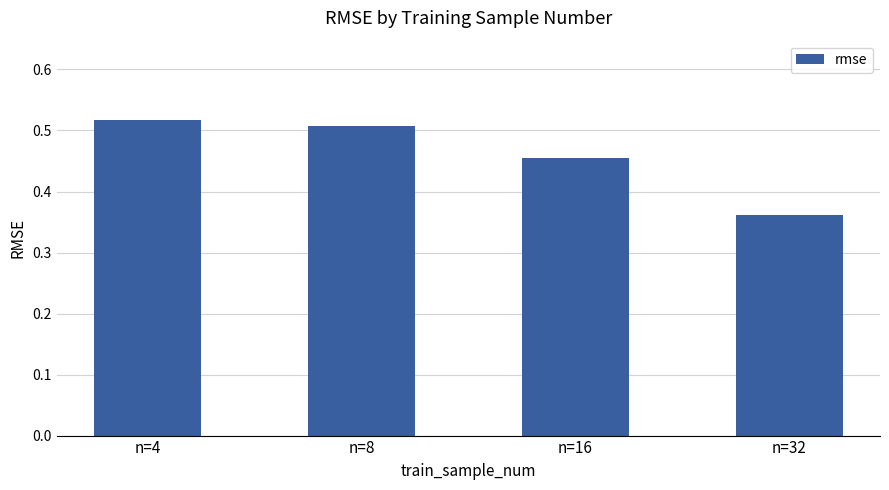

List the labels in order of value, largest first.

n=4, n=8, n=16, n=32